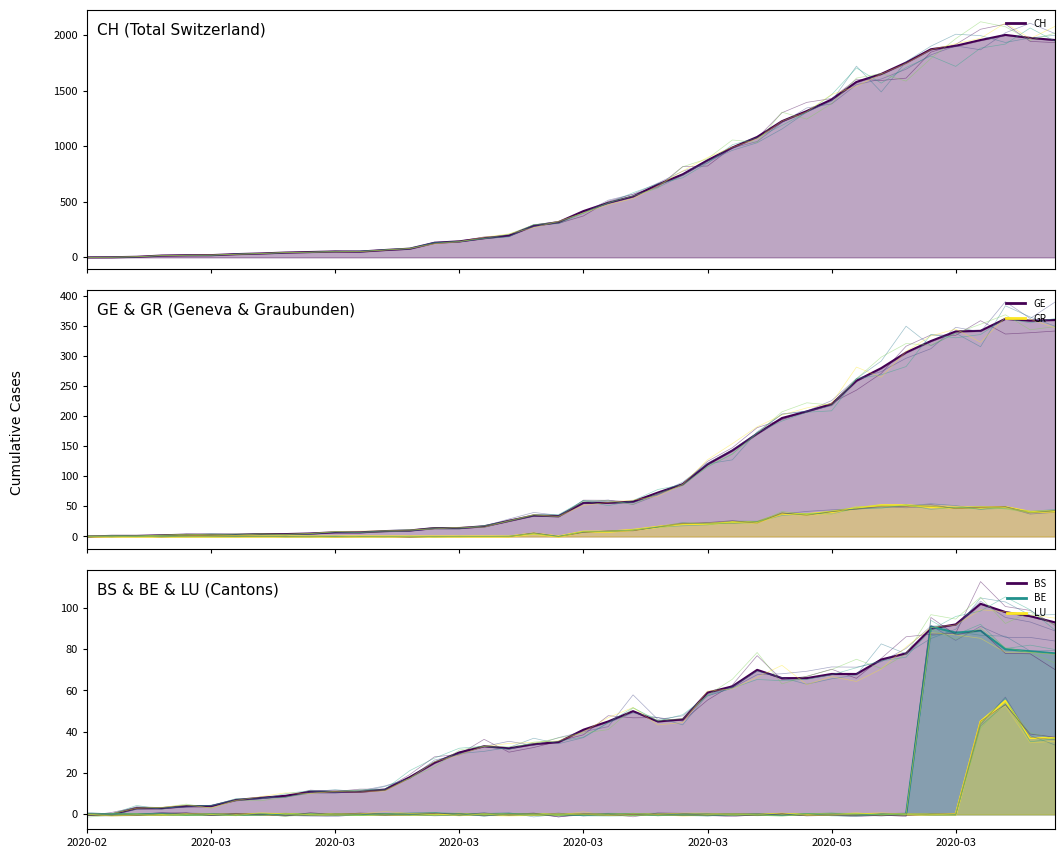

What is the average value of the BE (line) series?

13